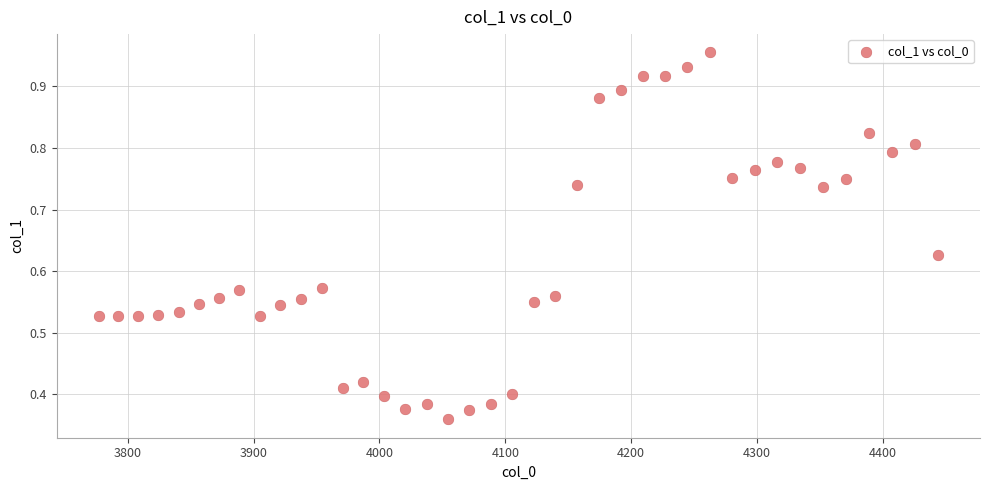

What is the range of X values (max minus min)?

667.4